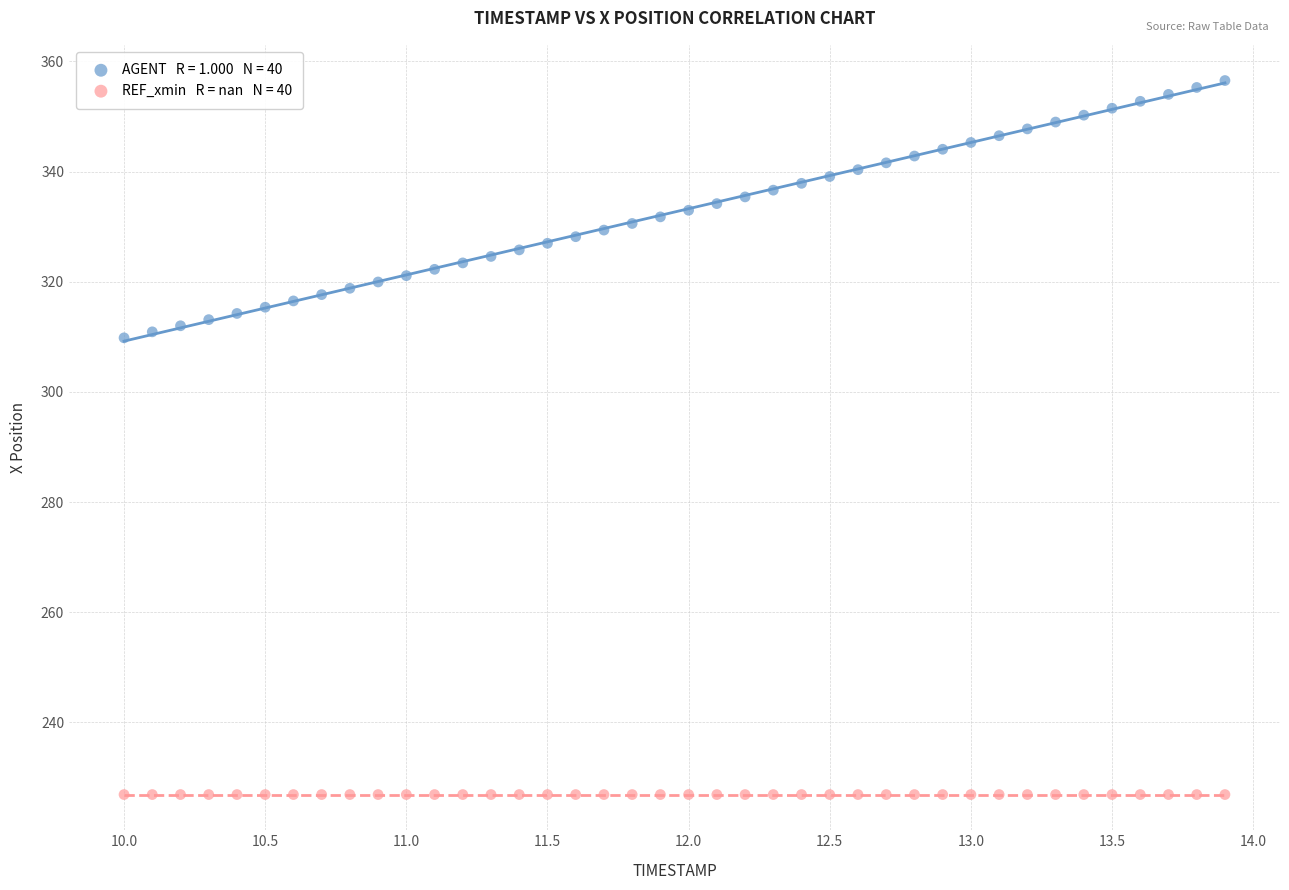

How many points are shown in the scatter plot?

80